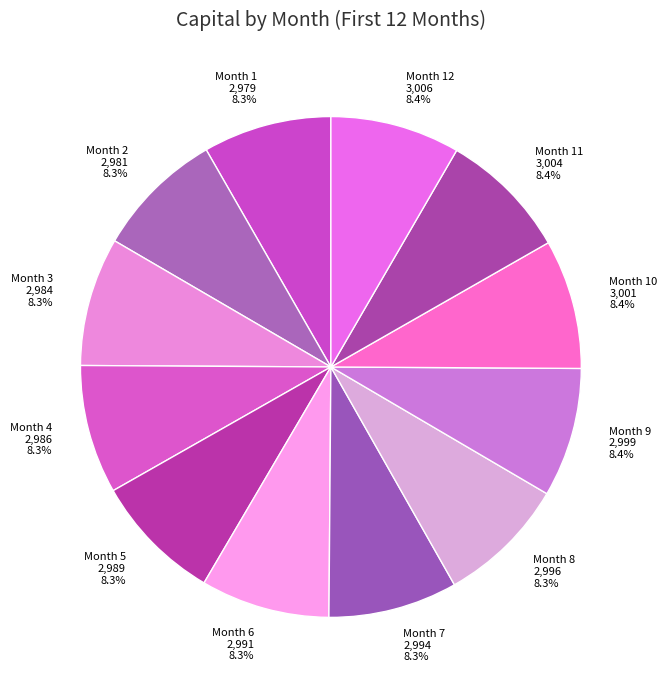

Count the number of slices in the pie.

12